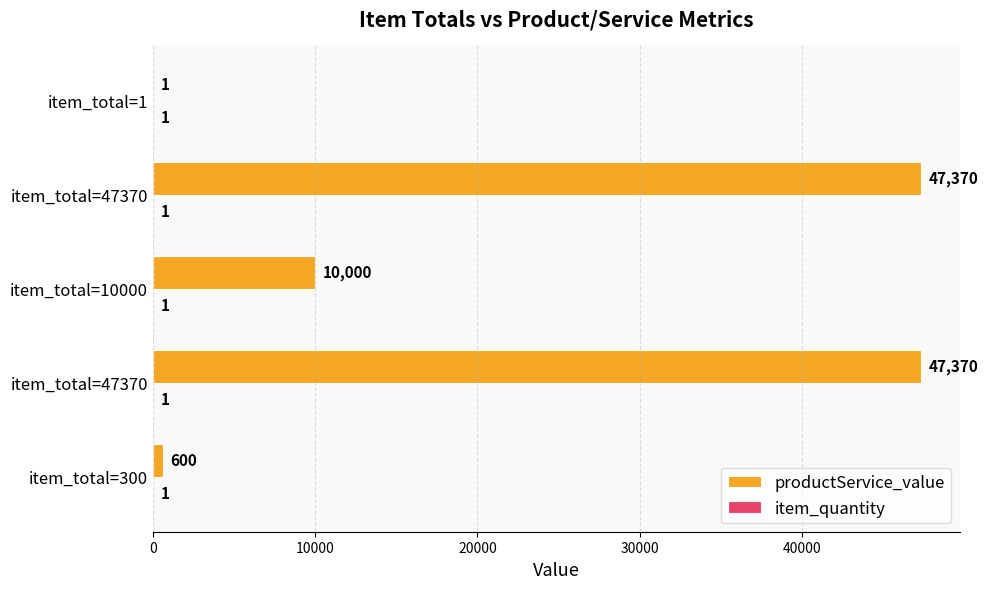

Count the number of data series in this chart.

2